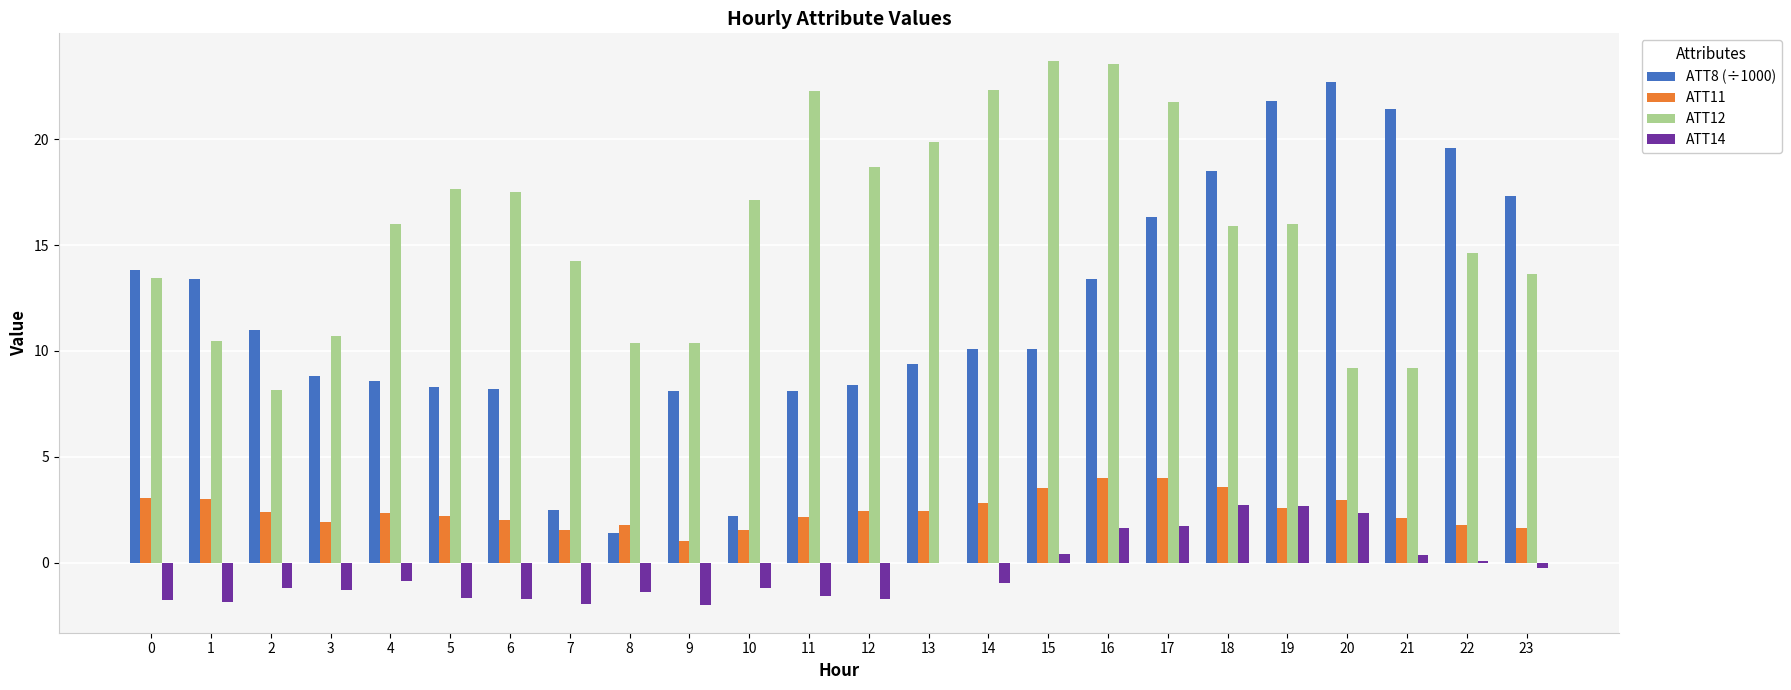

Are the bars grouped side by side (vs. stacked)?

Yes